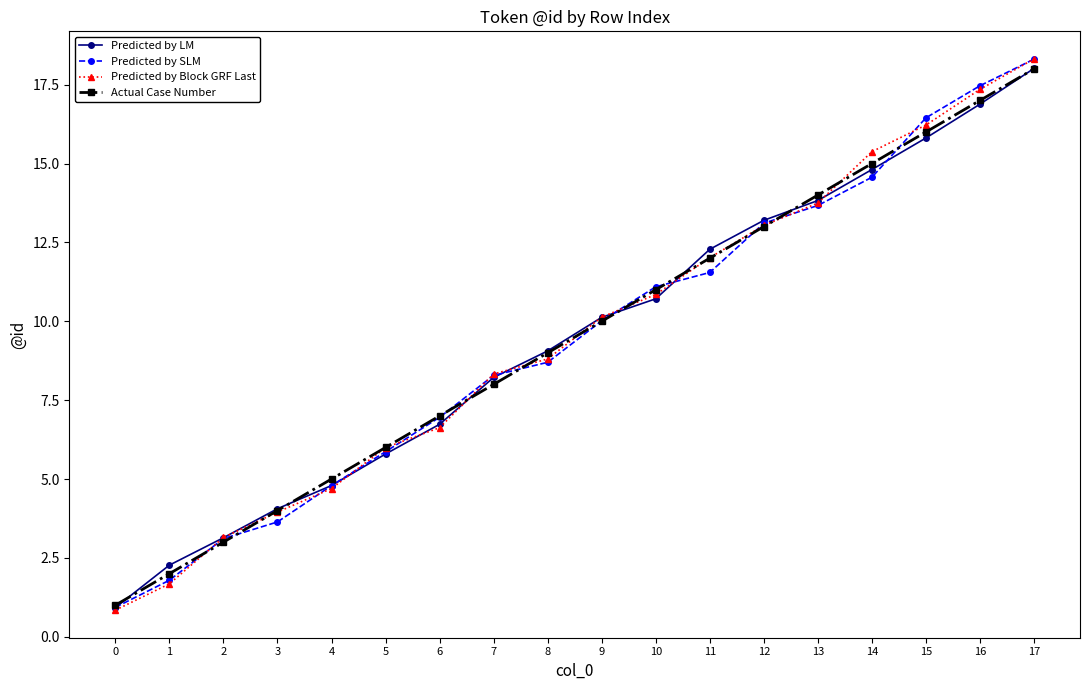

What is the total value across all series at 1?

7.7